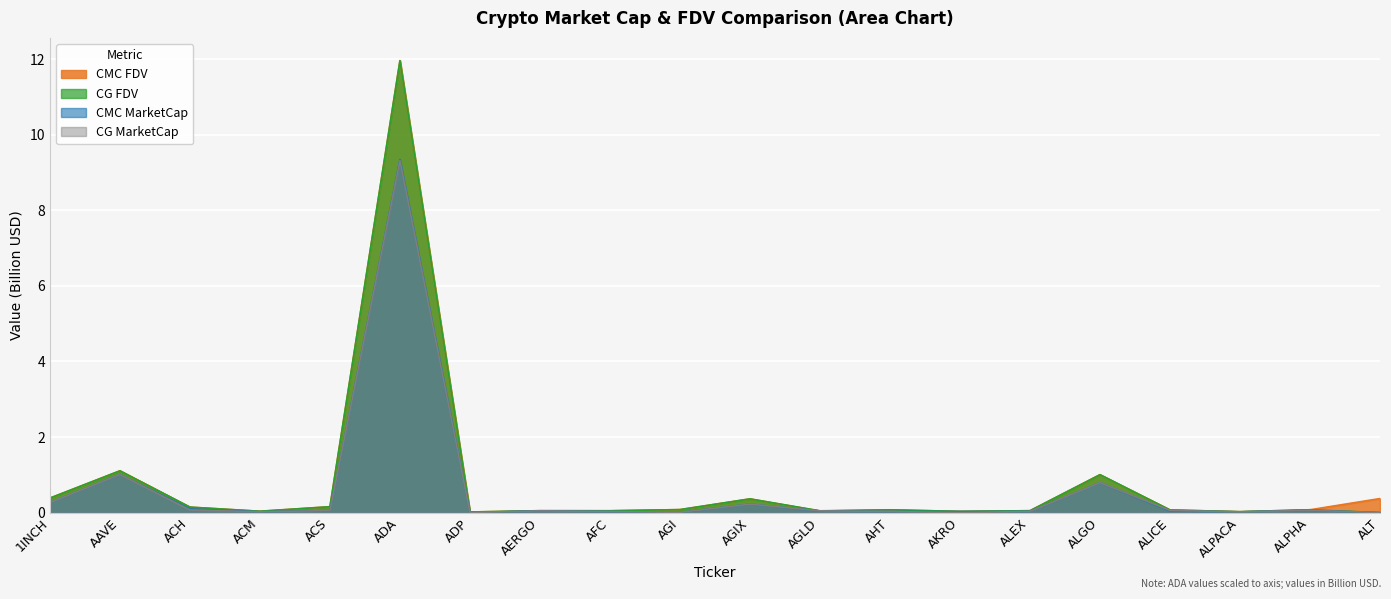

True or false: CMC_MarketCap has more than 2 points higher than both neighbors.

True